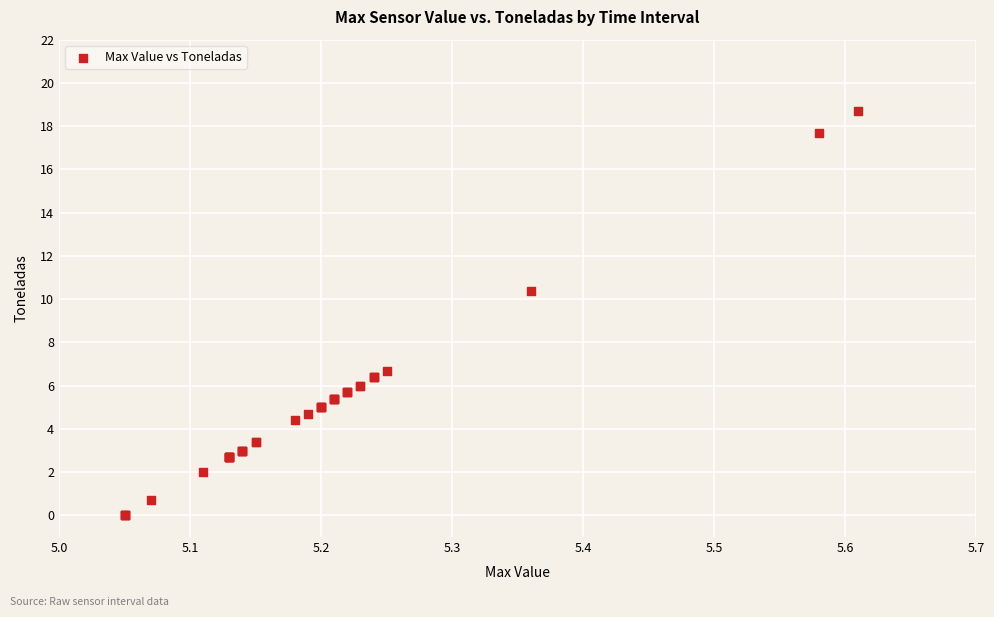

What Y value in the scatter plot is closest to 9?

10.4